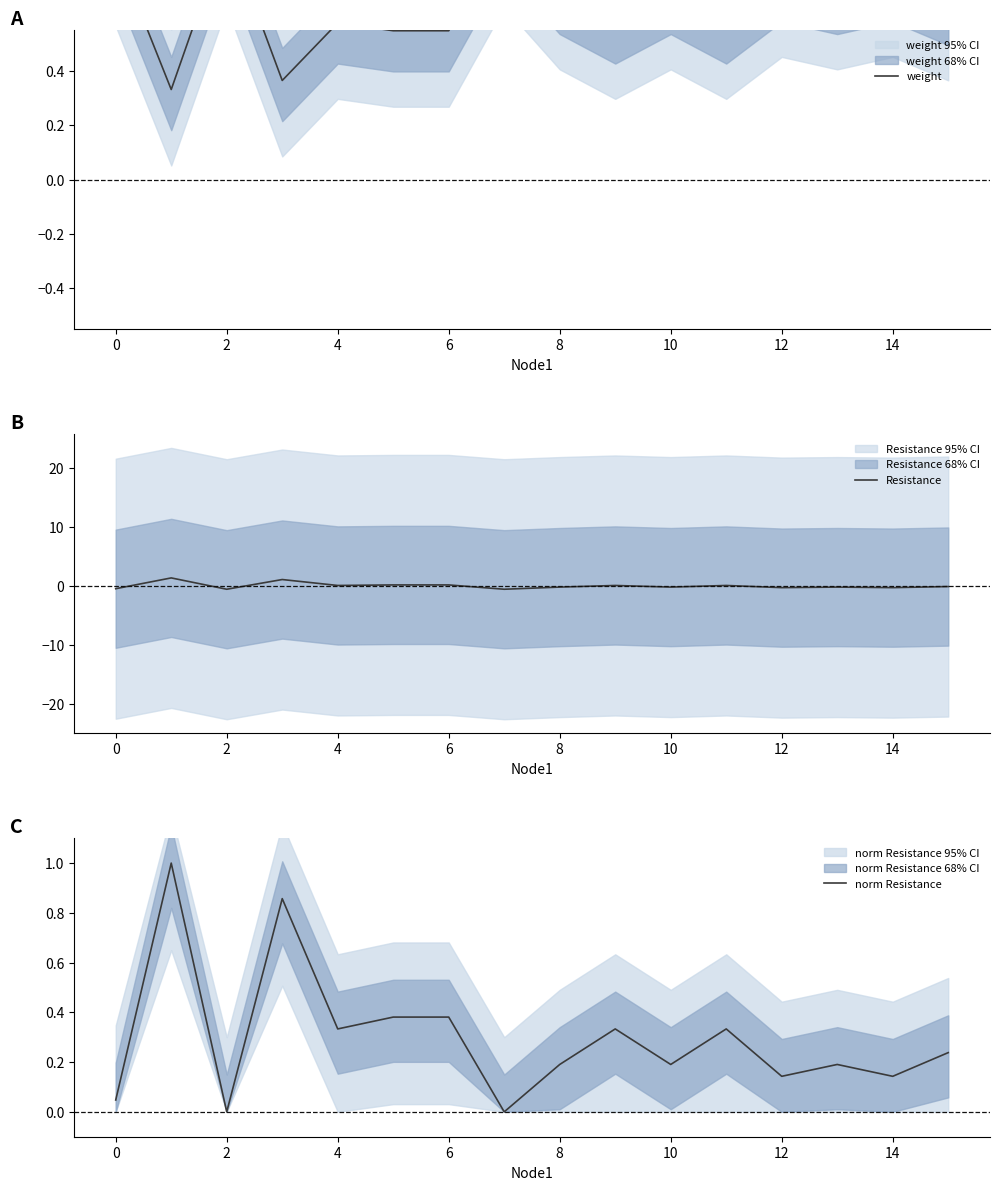

How many lines are shown in the chart?

3